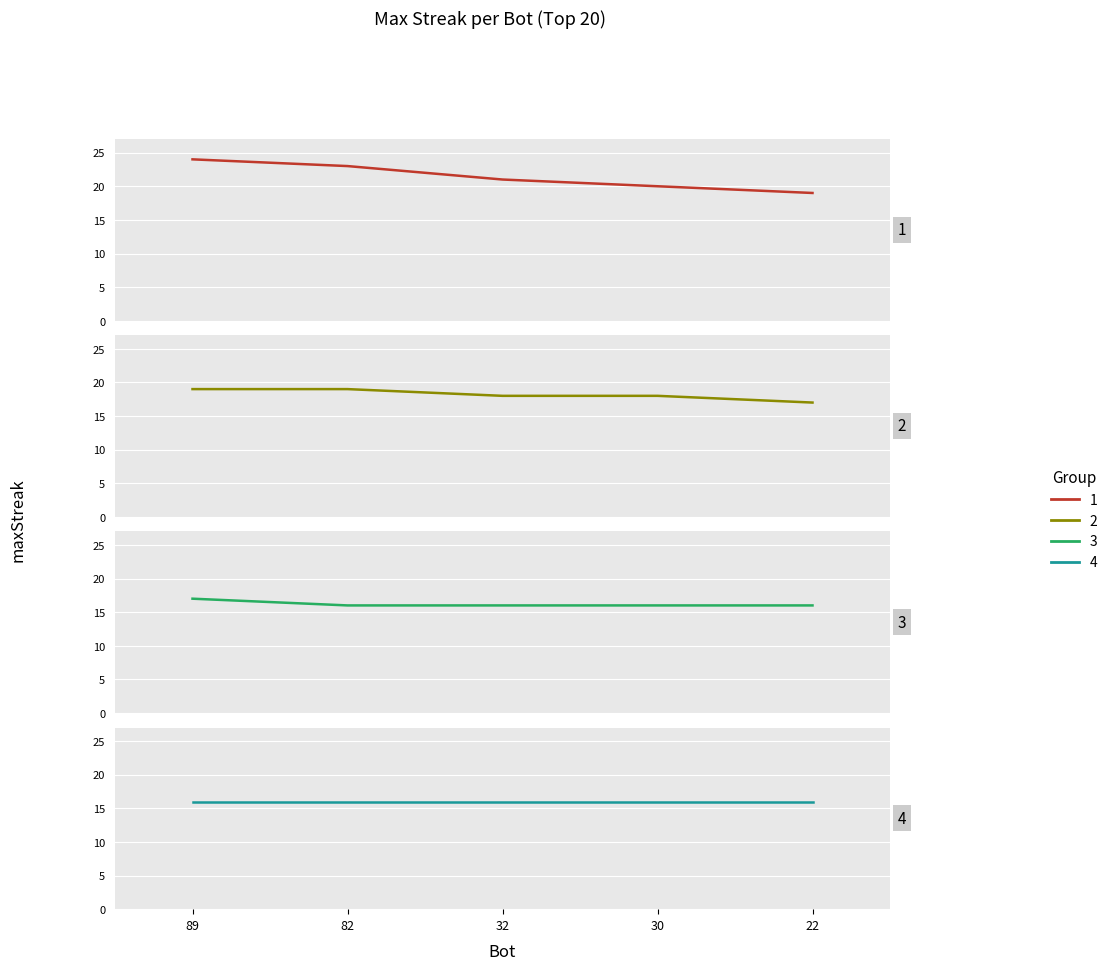

True or false: Group 4 and Group 3 intersect in this chart.

False